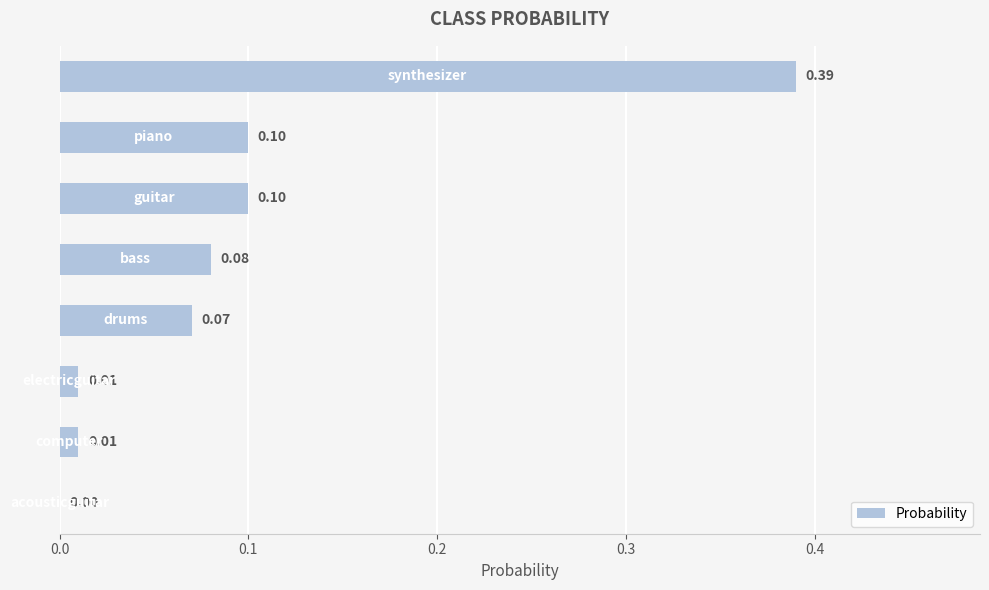

Does the chart contain stacked bars?

No